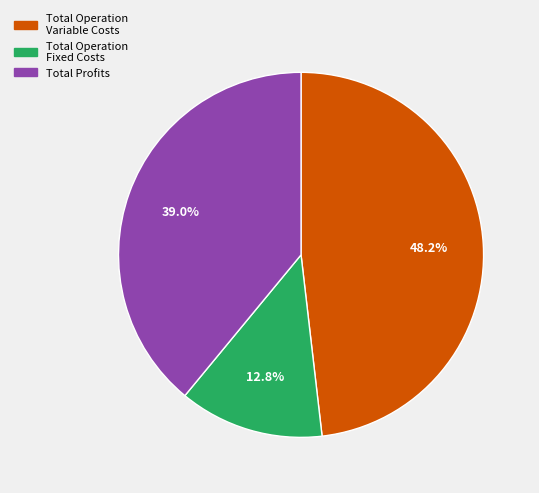

What percentage is NOT represented by Total Profits?

61.0%